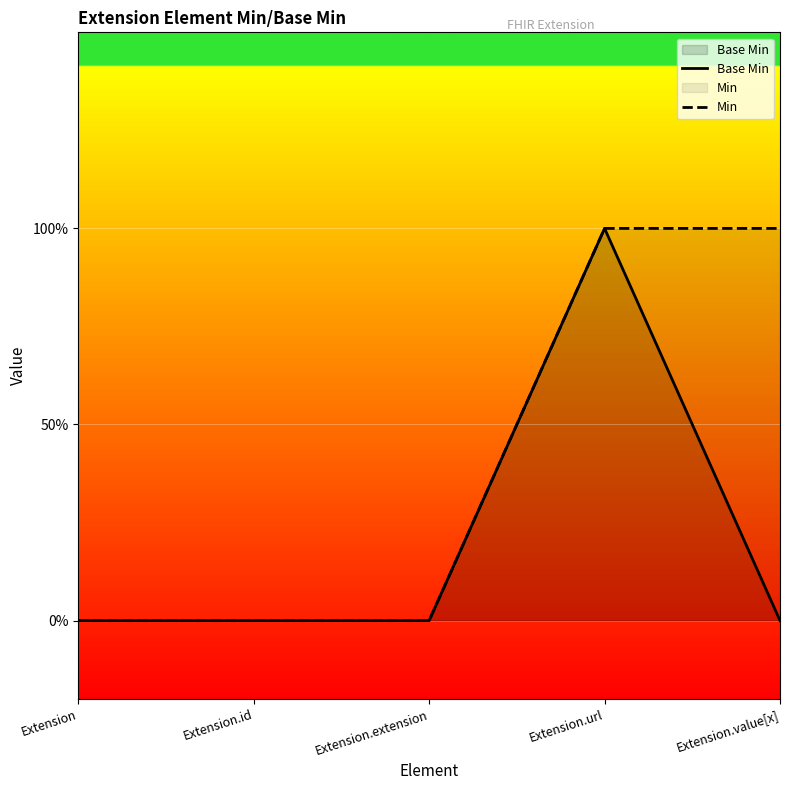

How many categories are shown in the chart?

5